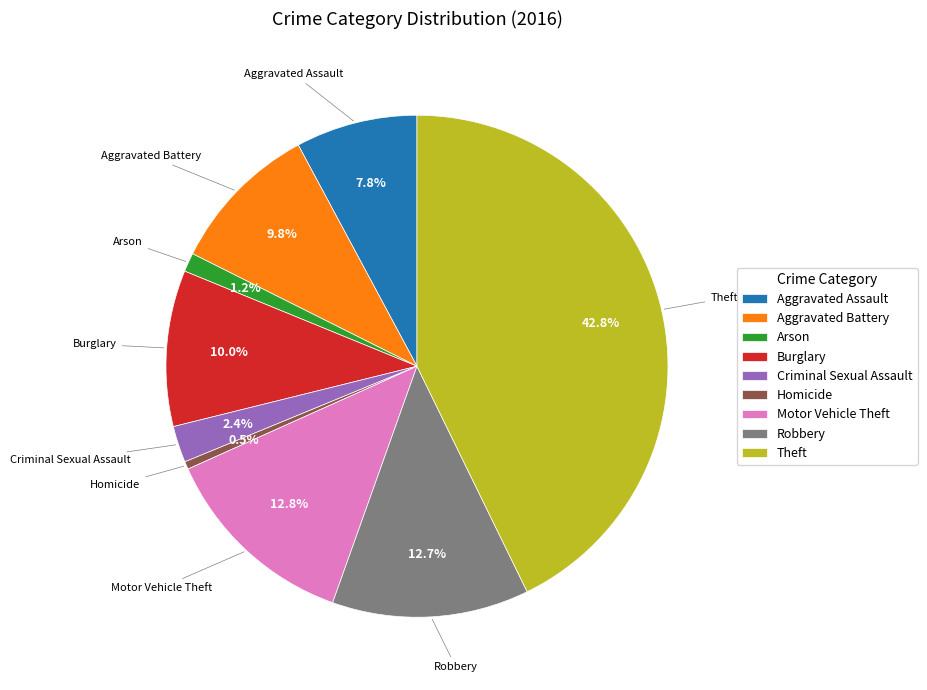

What is the total percentage of Homicide and Motor Vehicle Theft?

13.3%